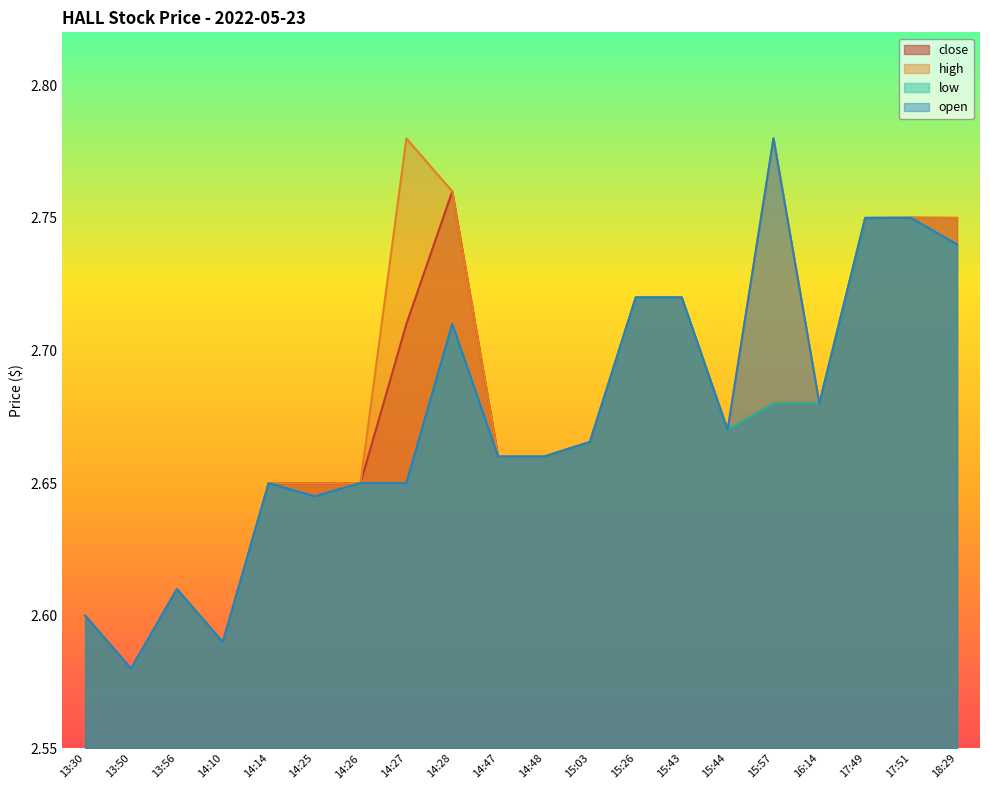

Where is the first local minimum for high?

13:50